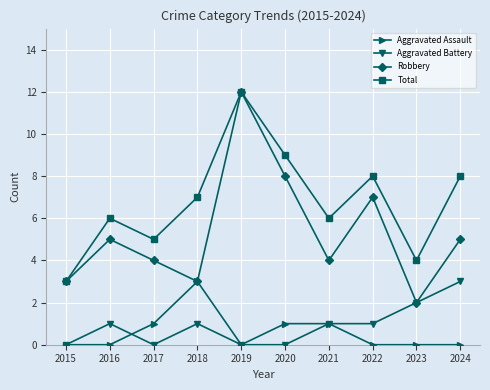

Read the Aggravated Battery value at 2023.

2